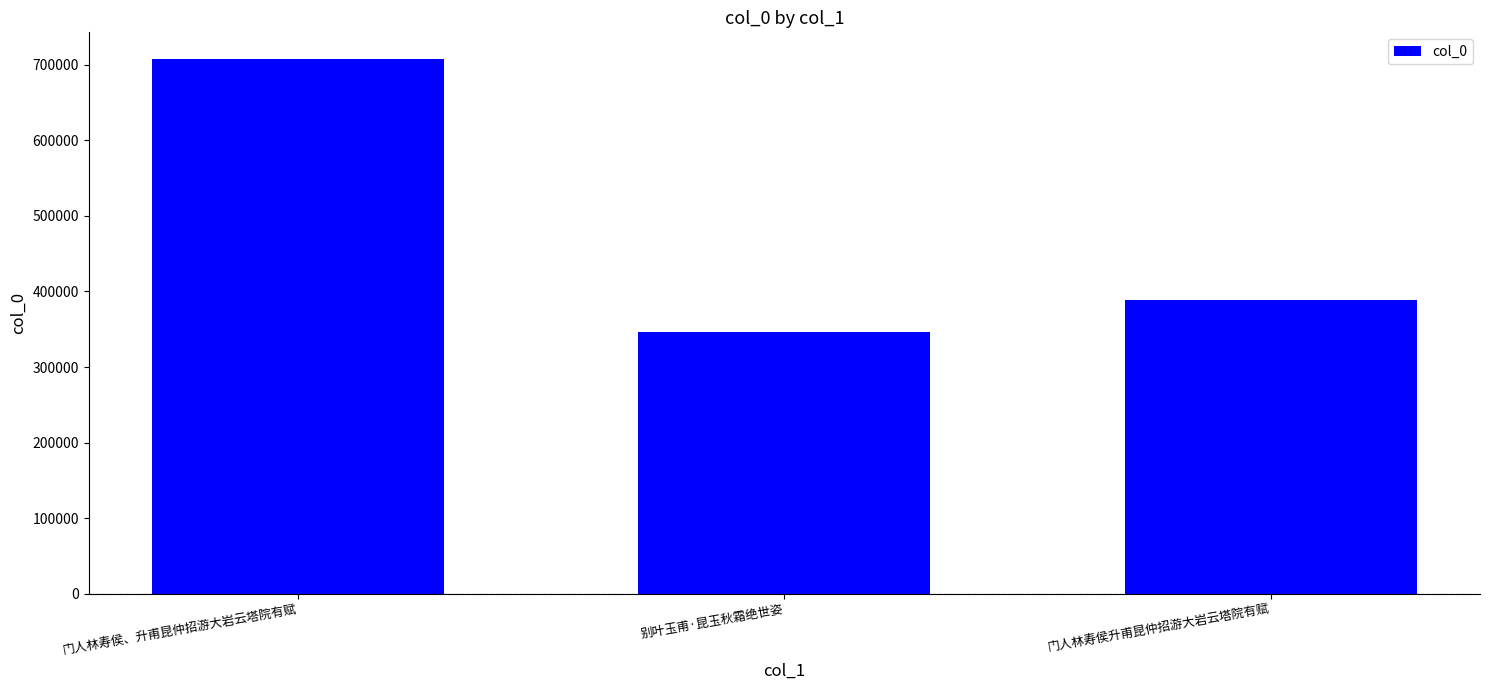

At which label is the value closest to 527339?

门人林寿侯升甫昆仲招游大岩云塔院有赋